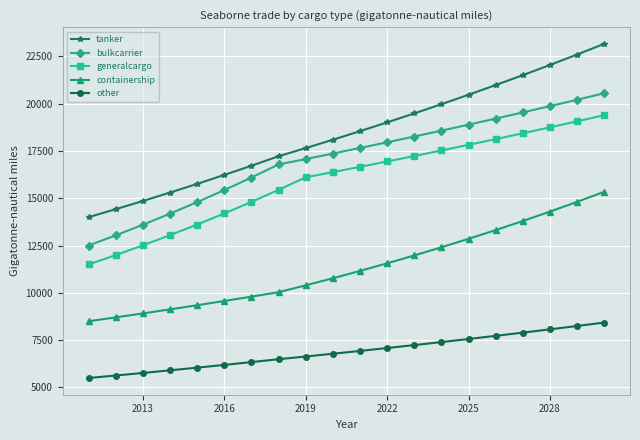

True or false: bulkcarrier and other intersect in this chart.

False